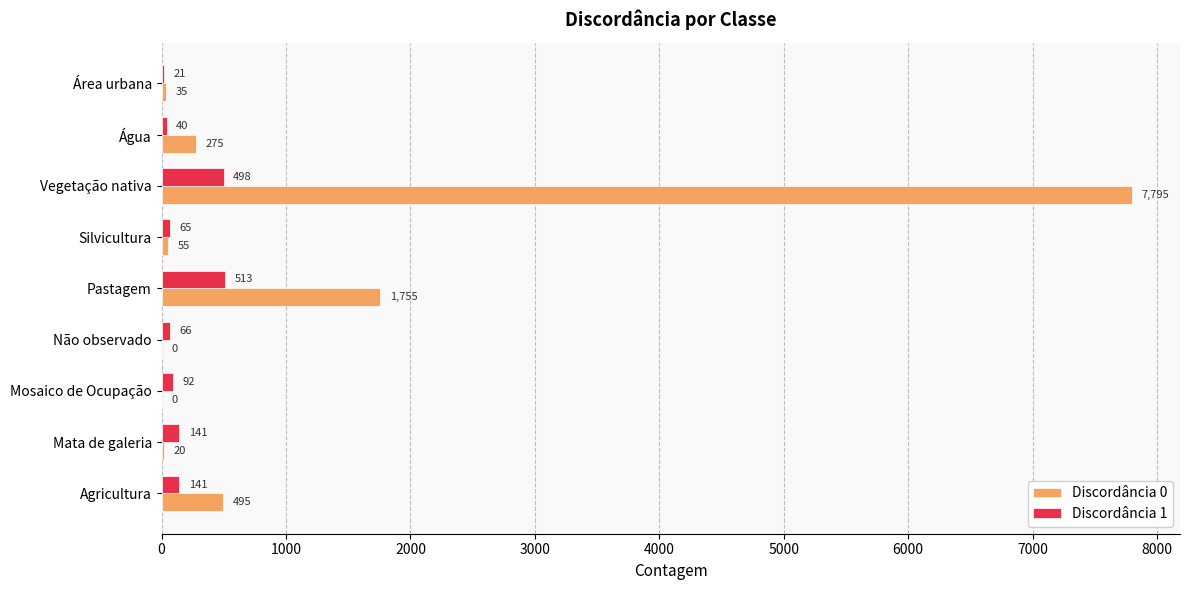

What is the sum of the Discordância 1 values at Vegetação nativa and Agricultura?

639